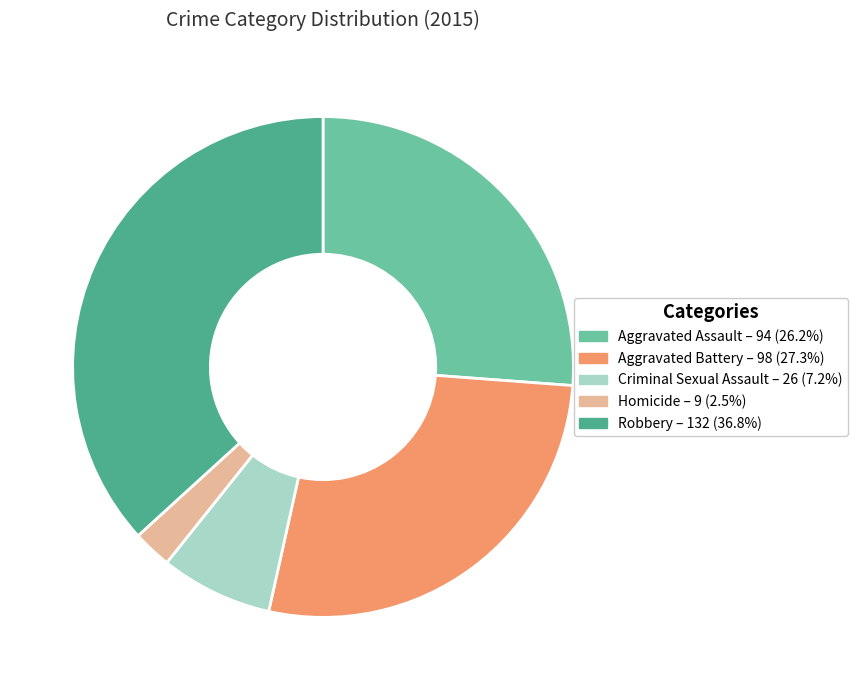

What is the smallest slice in the pie chart?

Homicide